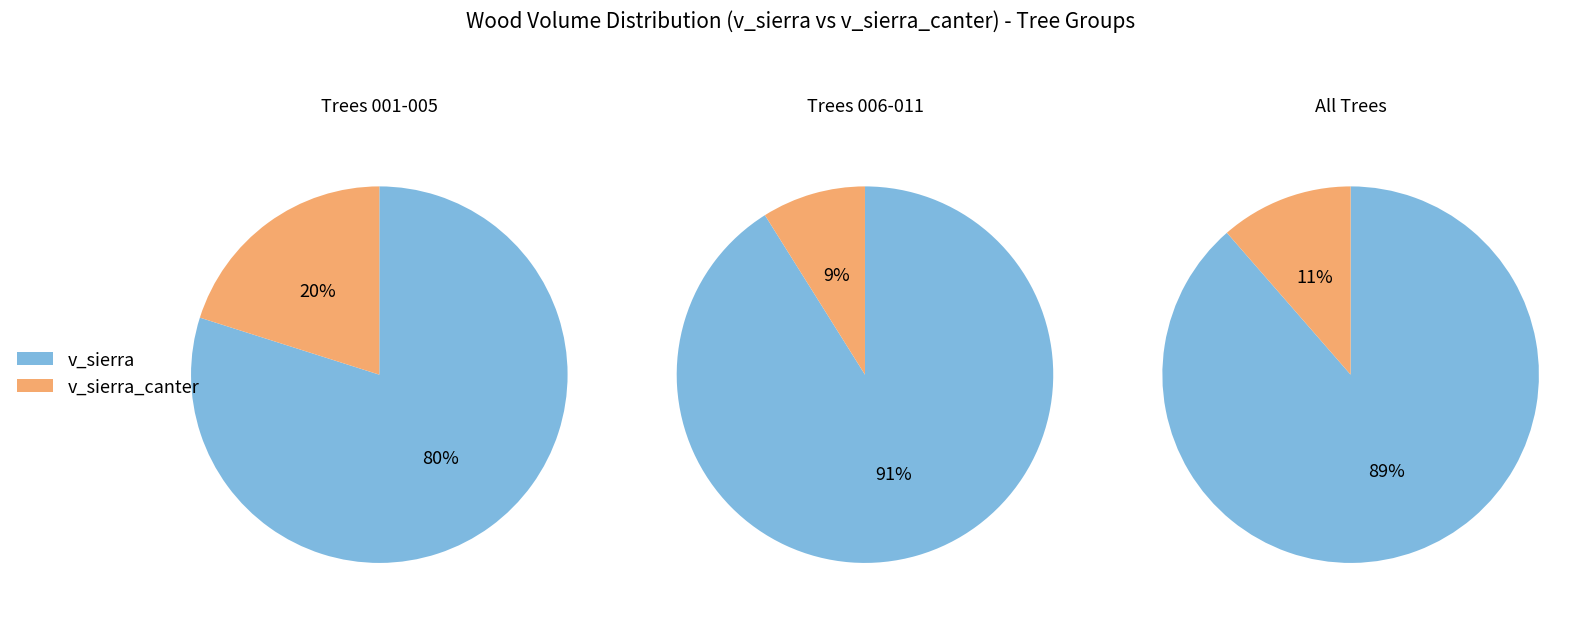

Is 261042018 the majority of the pie?

No